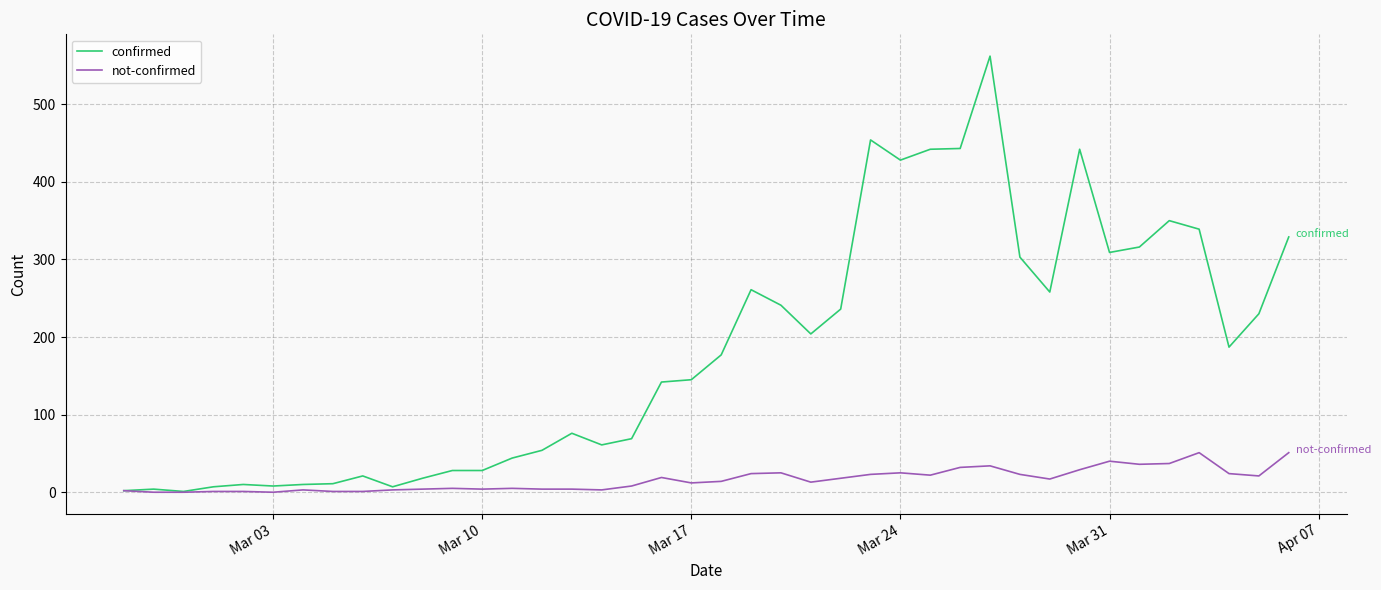

Which series has the widest spread of values?

confirmed